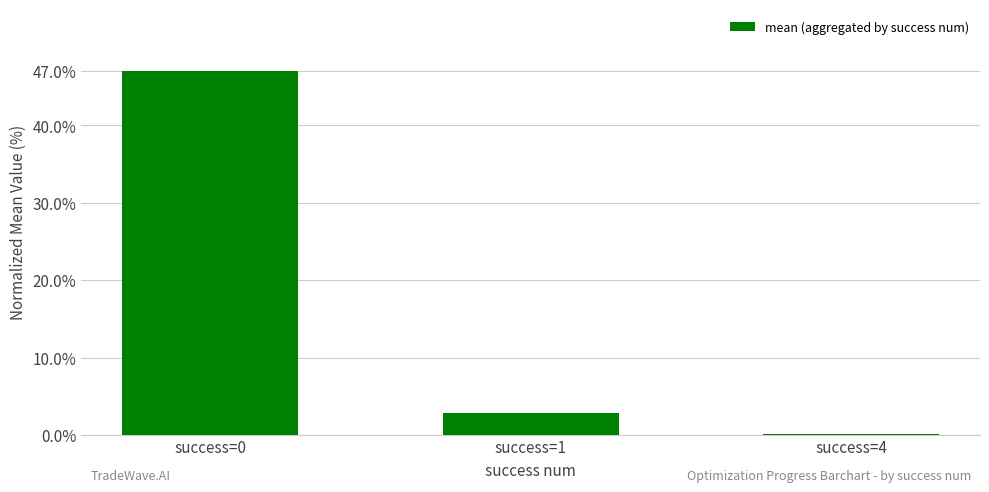

Reading right to left, list all the values displayed in this chart.

success=4=0.1	success=1=2.8	success=0=47.0